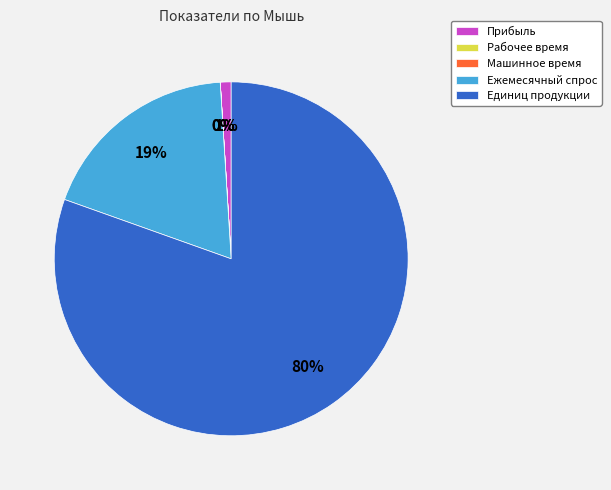

Between Ежемесячный спрос and Прибыль, which is larger?

Ежемесячный спрос